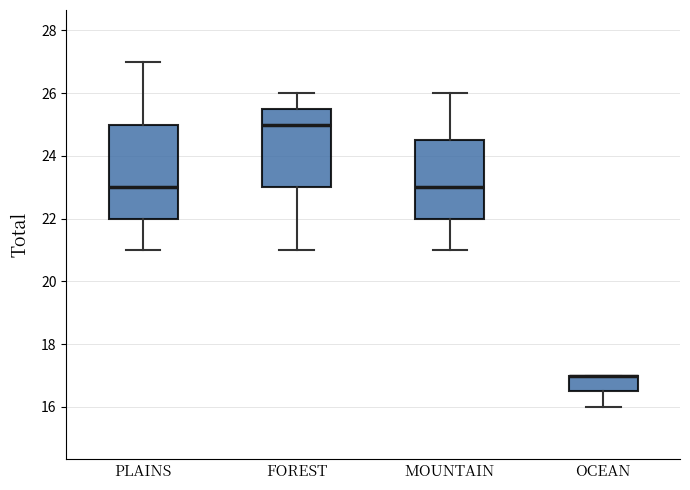

Comparing the boxes themselves (not the whiskers), which one is the tallest?

PLAINS